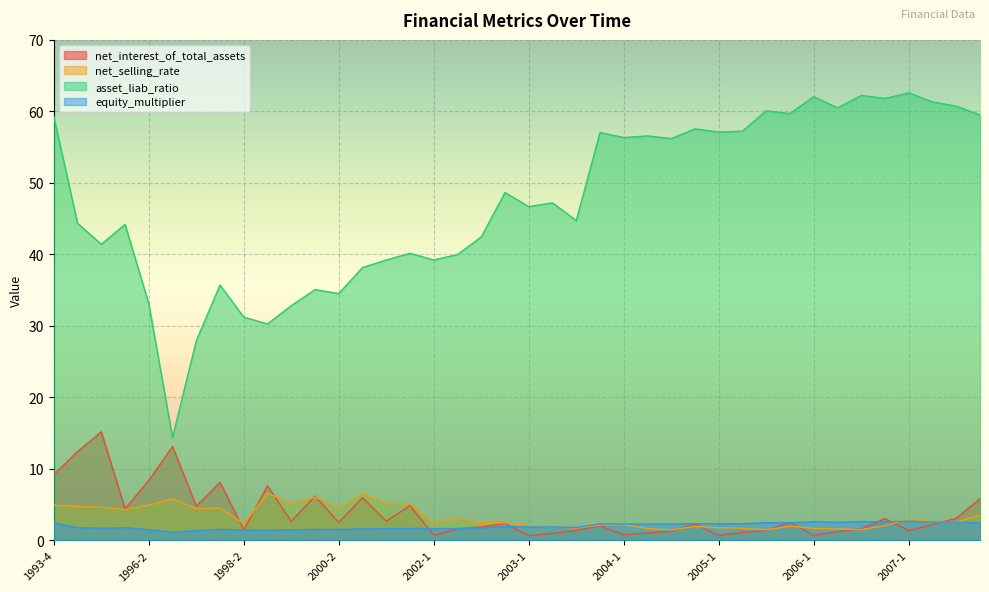

Reading left to right, what are all the values shown in this chart?

net_interest_of_total_assets: 9.2	12.4	15.2	4.4	8.4	13.1	4.8	8.1	1.5	7.6	2.7	6.2	2.5	6.0	2.7	4.9	0.7	1.6	1.9	2.4	0.7	1.0	1.4	2.0	0.8	1.0	1.3	2.3	0.7	1.1	1.4	2.5	0.7	1.2	1.6	3.1	1.4	2.2	3.1	5.8
net_selling_rate: 4.9	4.7	4.7	4.3	4.9	5.8	4.4	4.6	2.3	6.6	5.1	6.1	4.5	6.5	5.2	5.1	2.4	3.1	2.5	2.5	2.1	1.9	1.7	2.2	2.2	1.7	1.5	2.0	1.8	1.7	1.5	2.0	1.7	1.6	1.5	2.1	3.0	2.6	2.5	3.6
asset_liab_ratio: 59.3	44.4	41.4	44.2	33.1	14.4	27.9	35.7	31.2	30.3	32.8	35.1	34.5	38.2	39.2	40.2	39.2	40.0	42.4	48.6	46.7	47.2	44.7	57.0	56.3	56.6	56.2	57.6	57.1	57.2	60.1	59.7	62.1	60.5	62.2	61.8	62.6	61.3	60.7	59.5
equity_multiplier: 2.5	1.8	1.7	1.8	1.5	1.2	1.4	1.6	1.5	1.4	1.5	1.5	1.5	1.6	1.6	1.7	1.6	1.7	1.7	1.9	1.9	1.9	1.8	2.3	2.3	2.3	2.3	2.4	2.3	2.3	2.5	2.5	2.6	2.5	2.6	2.6	2.7	2.6	2.5	2.5